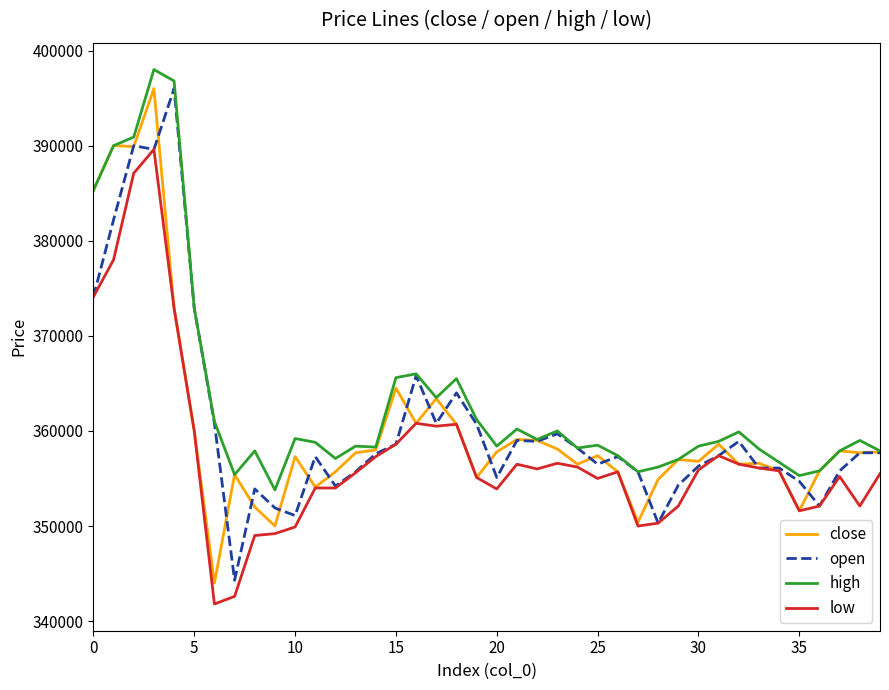

Which series has the largest total across all categories?

high